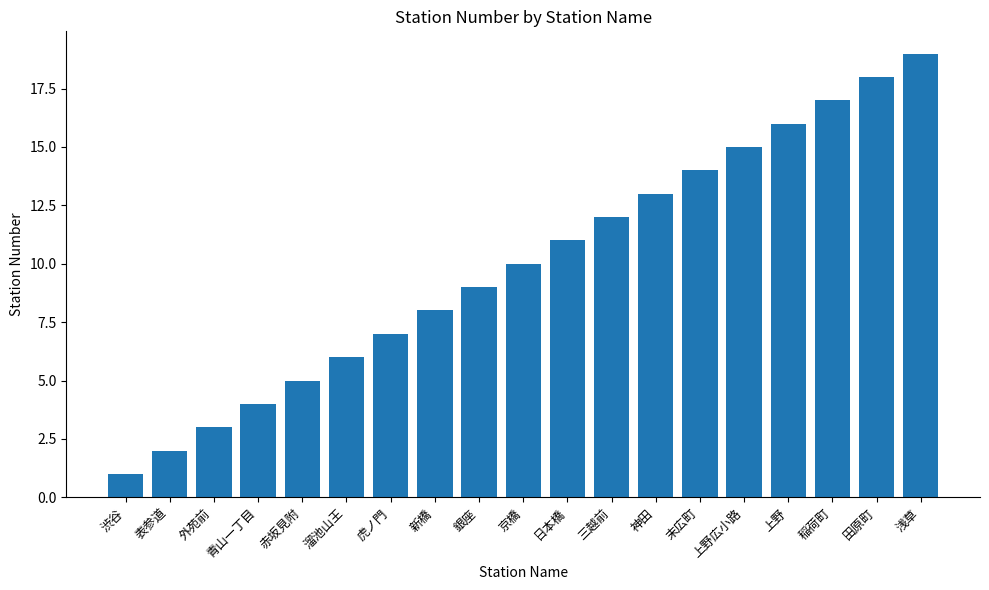

Reading left to right, list all the values displayed in this chart.

1	2	3	4	5	6	7	8	9	10	11	12	13	14	15	16	17	18	19